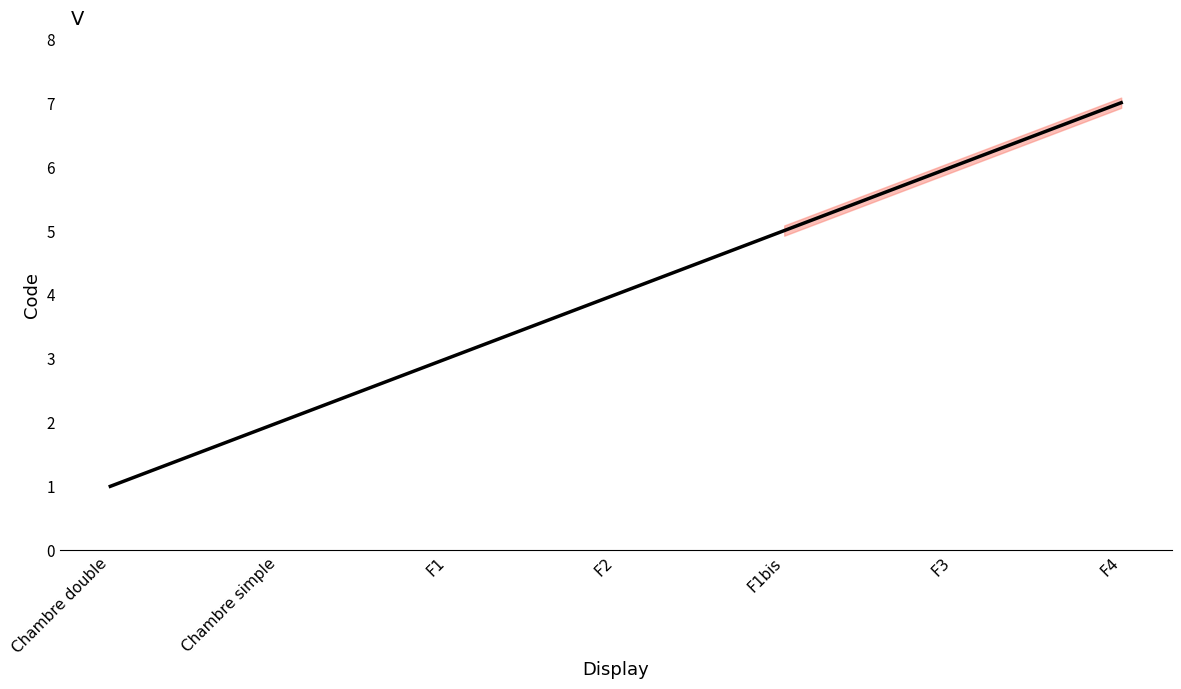

Which has a higher value, F1 or F4?

F4